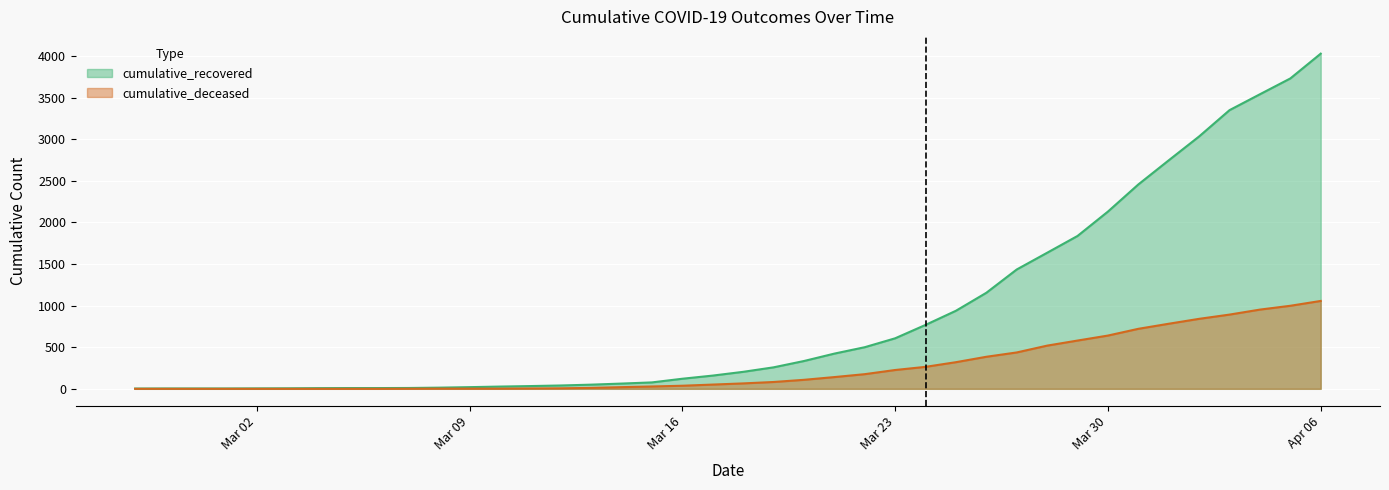

Which category has the highest value in the cumulative_recovered series?

Apr 06